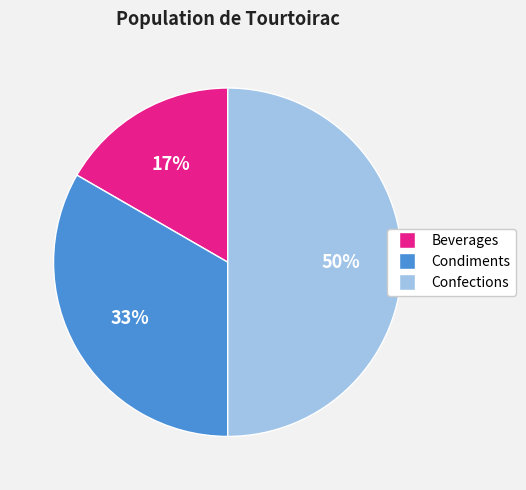

Does Condiments represent more than half of the total?

No